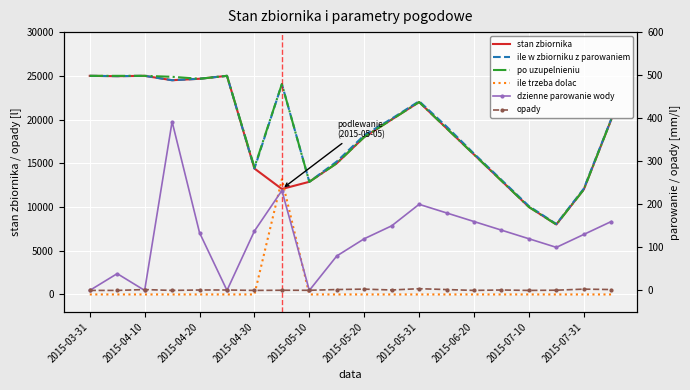

Which label corresponds to the largest value in the chart?

2015-03-31